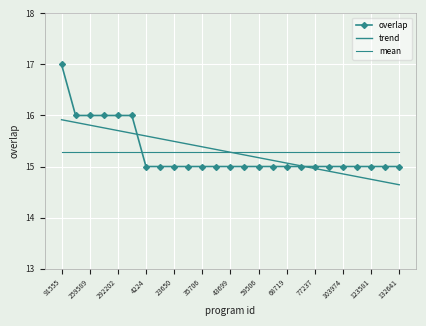

Count the overlap values in the range 15 to 16.

24